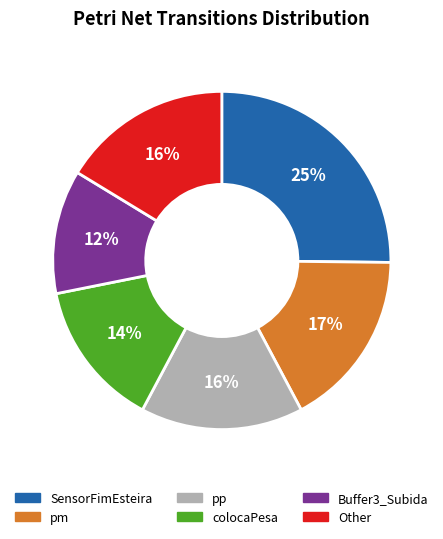

Does colocaPesa represent more than half of the total?

No